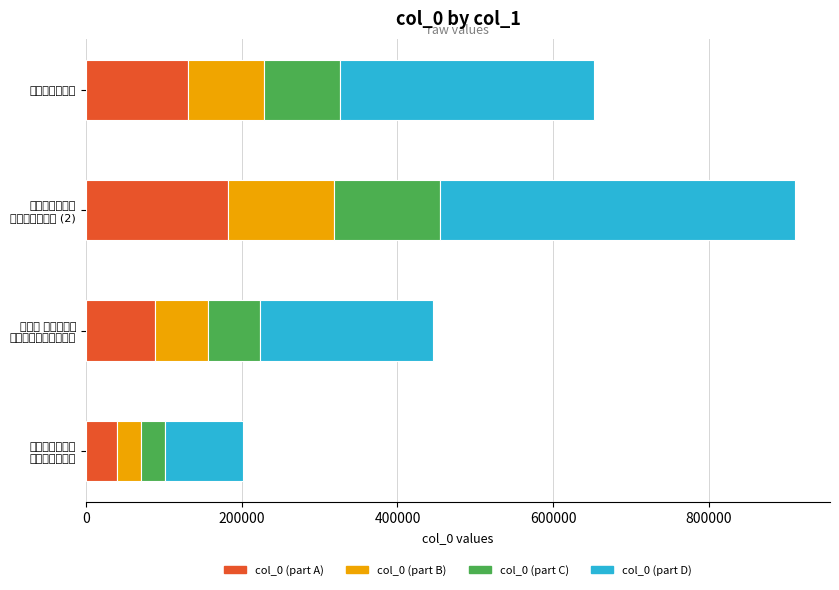

Count the values in the range 446049 to 910010.

3